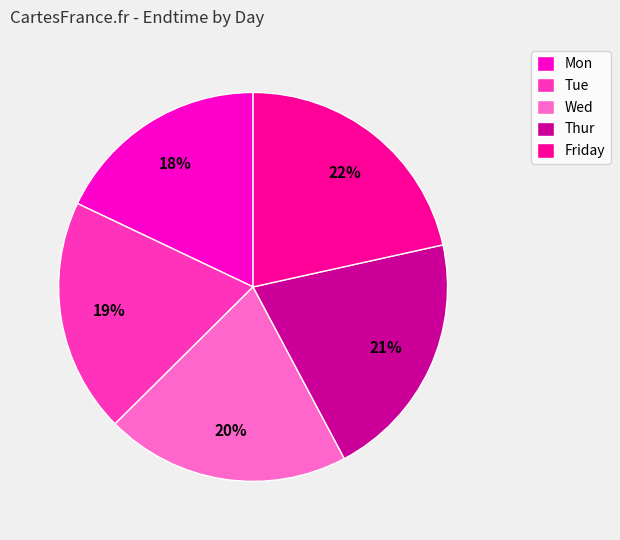

To the nearest percent, what percentage of the pie is Friday?

22%